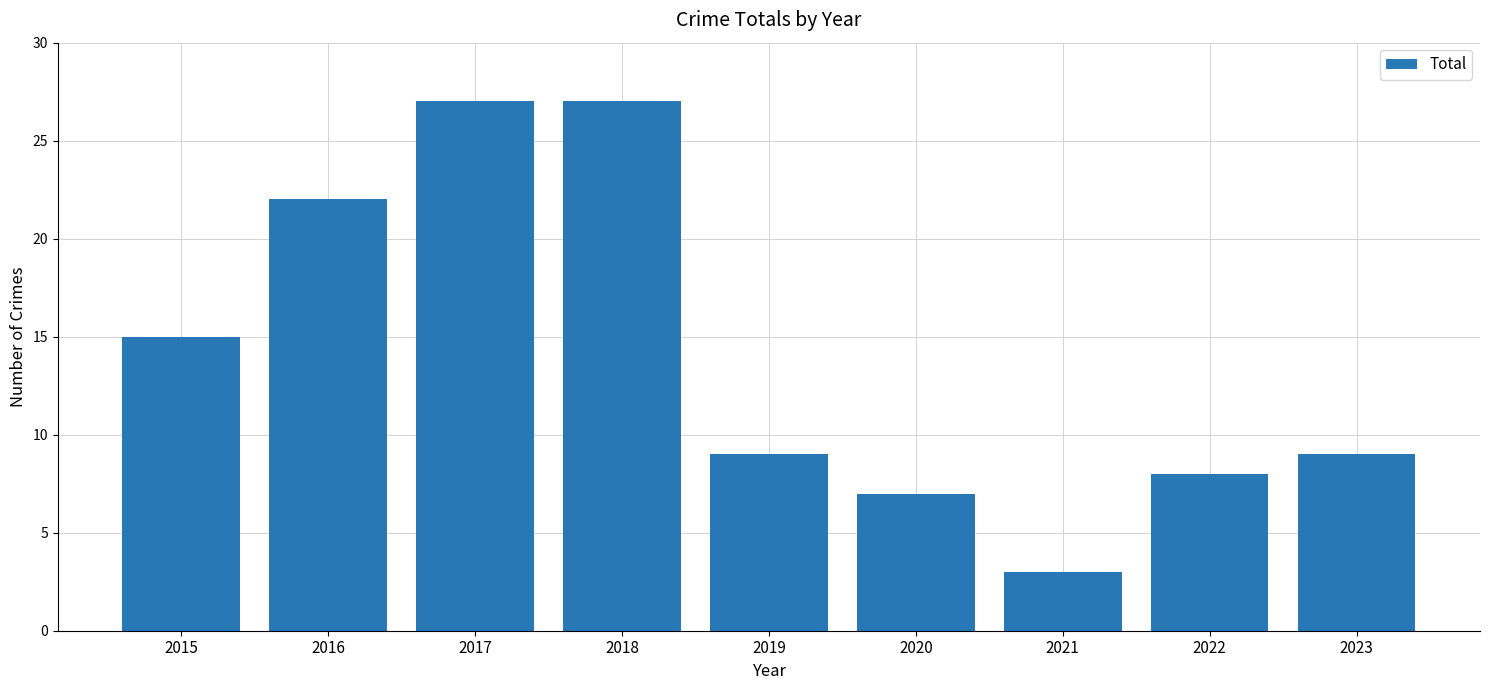

Read the value at 2019, to the nearest 5.

10